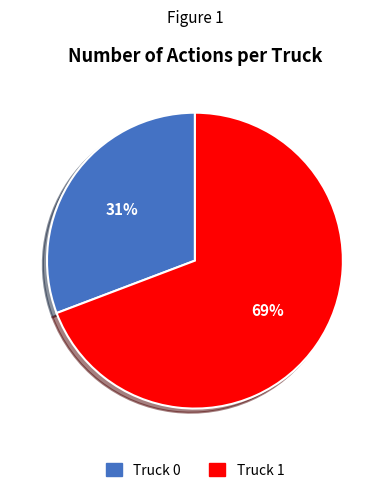

Is there a majority slice in this chart?

Yes